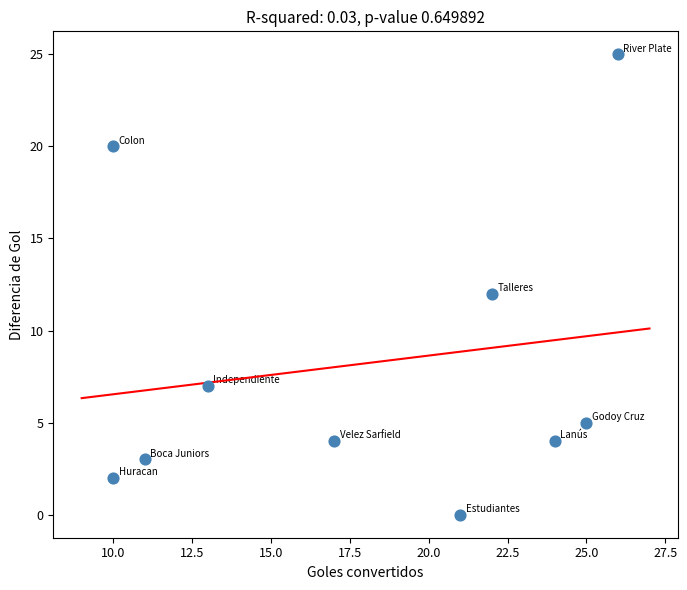

What is the average Y value?

8